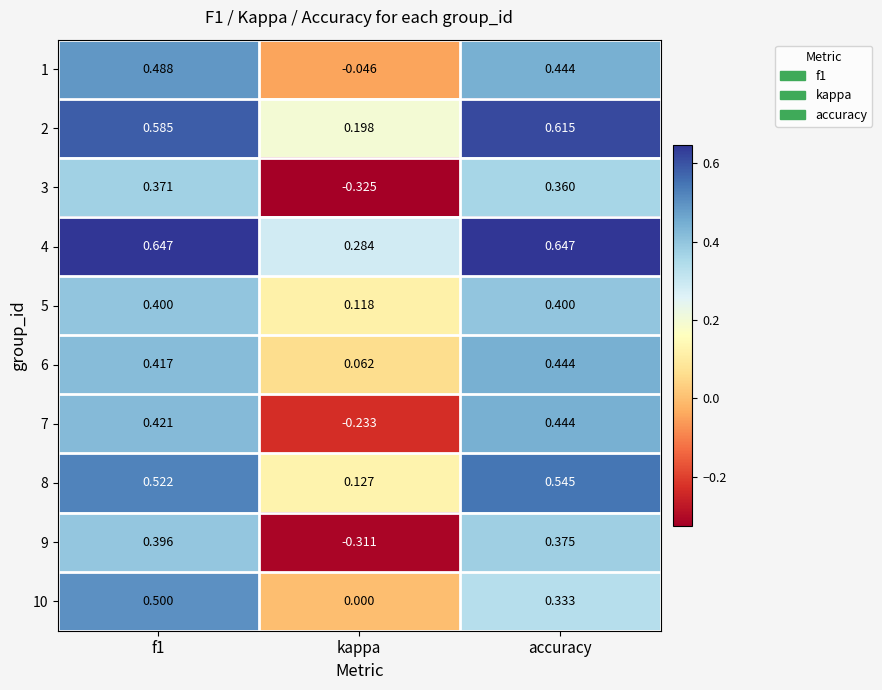

Is the value of 3 at kappa greater than the value of 7 at kappa?

No